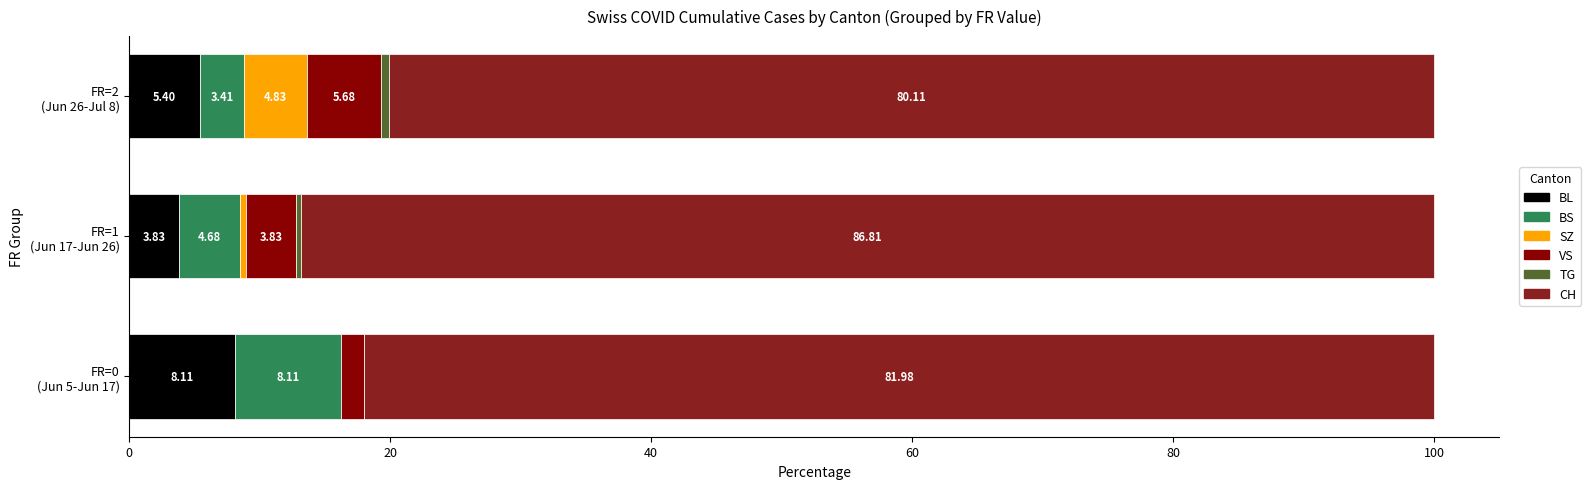

Reading left to right, extract all data points from this chart.

BL: 8.1	3.8	5.4
BS: 8.1	4.7	3.4
SZ: 0.0	0.4	4.8
VS: 1.8	3.8	5.7
TG: 0.0	0.4	0.6
CH: 82.0	86.8	80.1